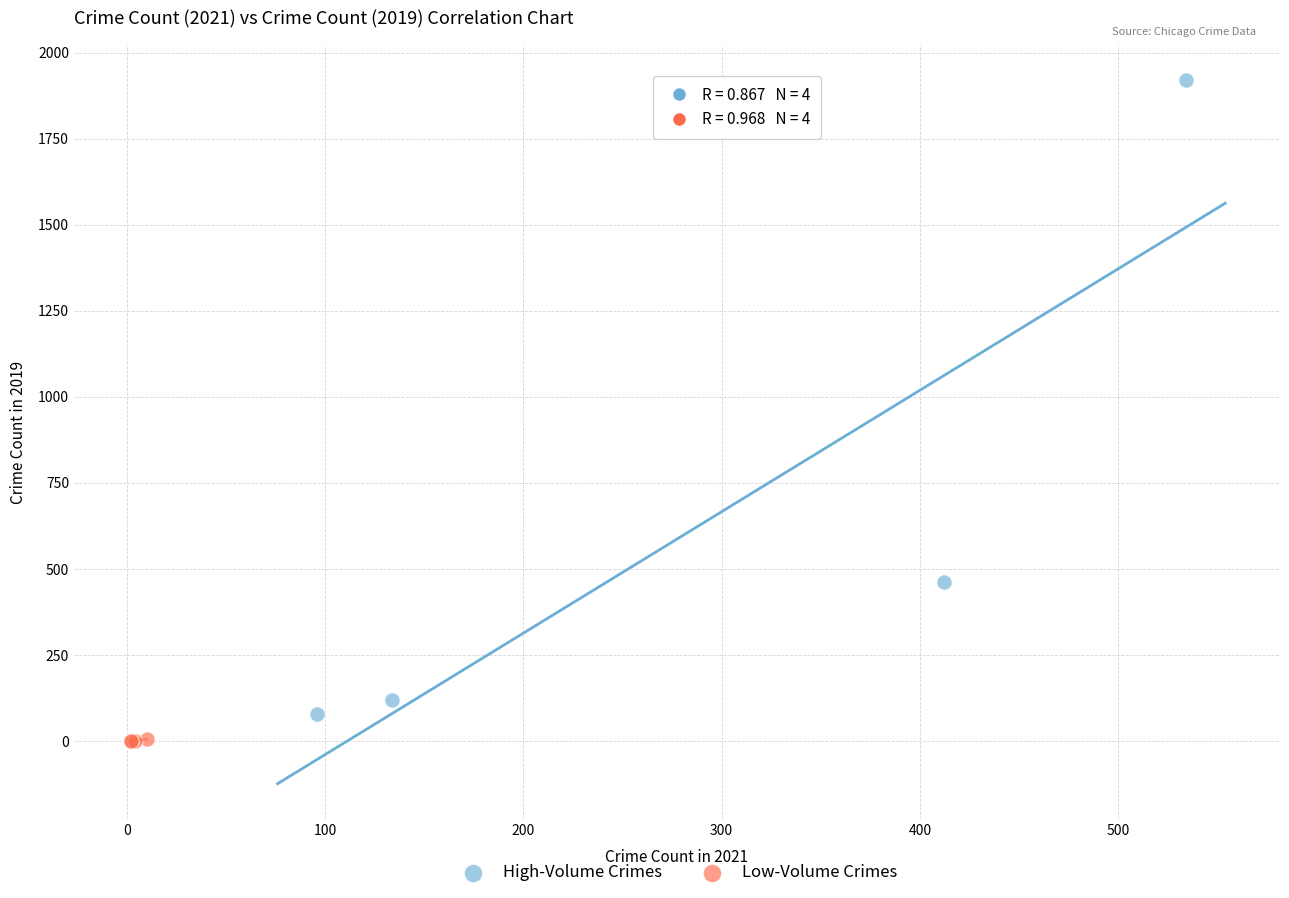

Which series has the widest spread of Y values?

High-Volume Crimes